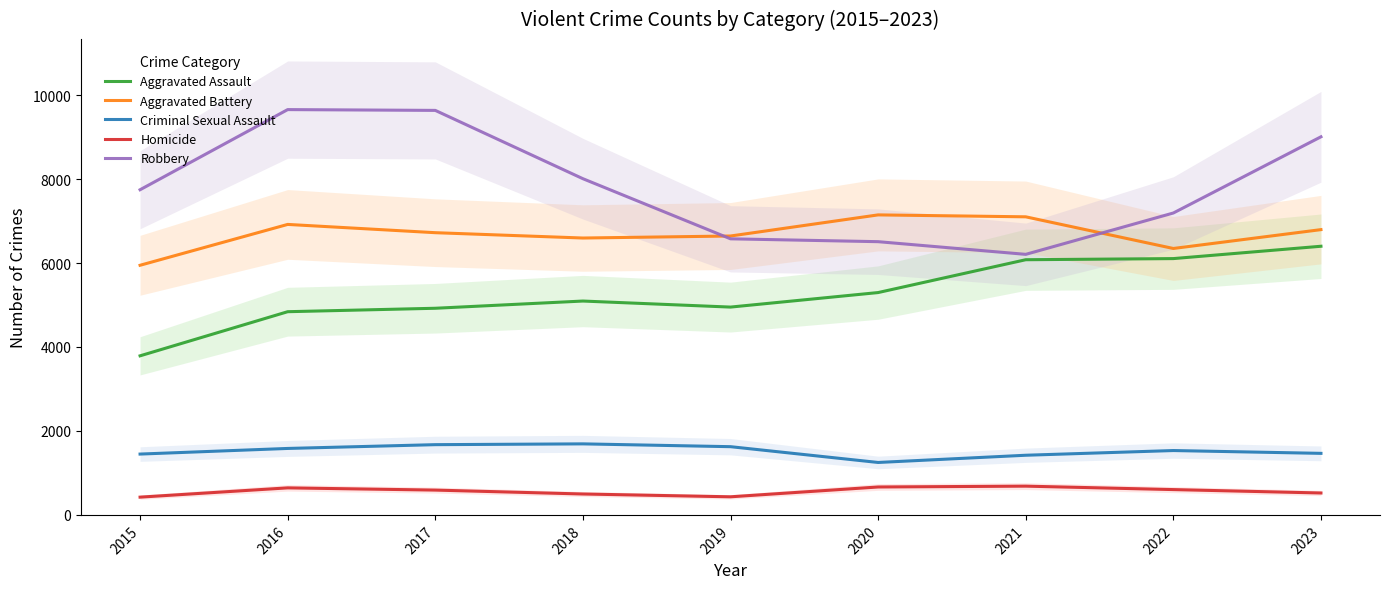

Reading right to left, extract all data points from this chart.

Aggravated Assault: 2023=6399	2022=6105	2021=6078	2020=5296	2019=4950	2018=5094	2017=4922	2016=4840	2015=3789
Aggravated Battery: 2023=6795	2022=6346	2021=7100	2020=7146	2019=6643	2018=6595	2017=6722	2016=6919	2015=5946
Criminal Sexual Assault: 2023=1466	2022=1533	2021=1421	2020=1249	2019=1625	2018=1692	2017=1673	2016=1583	2015=1449
Homicide: 2023=522	2022=603	2021=685	2020=665	2019=431	2018=498	2017=591	2016=644	2015=423
Robbery: 2023=9006	2022=7191	2021=6206	2020=6508	2019=6576	2018=8008	2017=9635	2016=9654	2015=7745